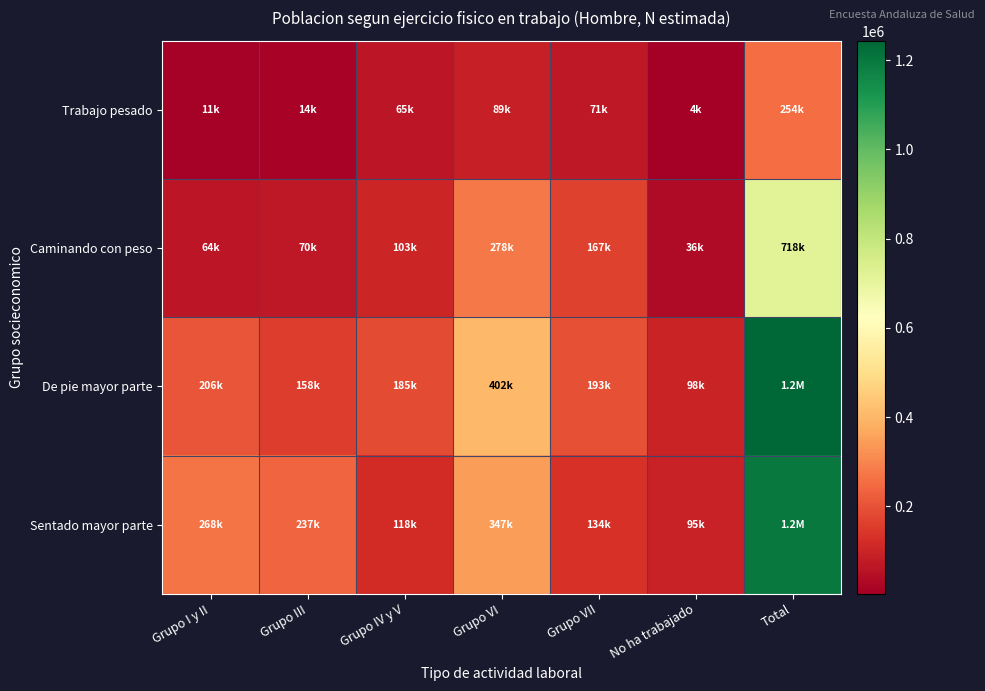

Reading left to right, extract all data points from this chart.

Trabajo pesado: Grupo I y II=11334	Grupo III=14197	Grupo IV y V=64765	Grupo VI=88622	Grupo VII=70603	No ha trabajado=4068	Total=253589
Caminando con peso: Grupo I y II=64150	Grupo III=70466	Grupo IV y V=102532	Grupo VI=278482	Grupo VII=167223	No ha trabajado=35627	Total=718480
De pie mayor parte: Grupo I y II=205938	Grupo III=158241	Grupo IV y V=184968	Grupo VI=402474	Grupo VII=193461	No ha trabajado=98122	Total=1243205
Sentado mayor parte: Grupo I y II=267773	Grupo III=236767	Grupo IV y V=118266	Grupo VI=347037	Grupo VII=134205	No ha trabajado=95490	Total=1199537